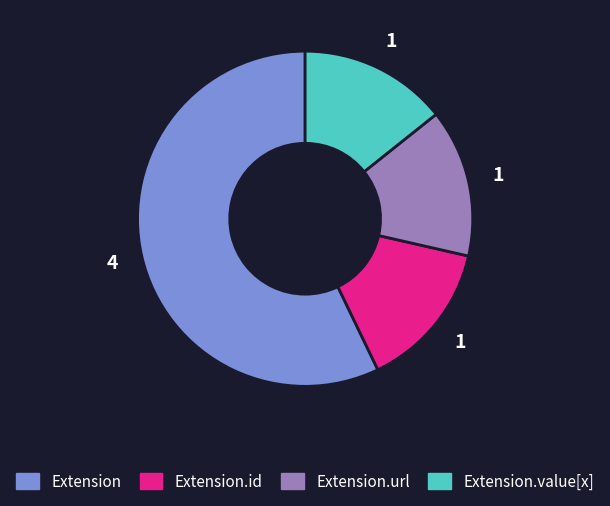

Does any single category account for the majority?

Yes